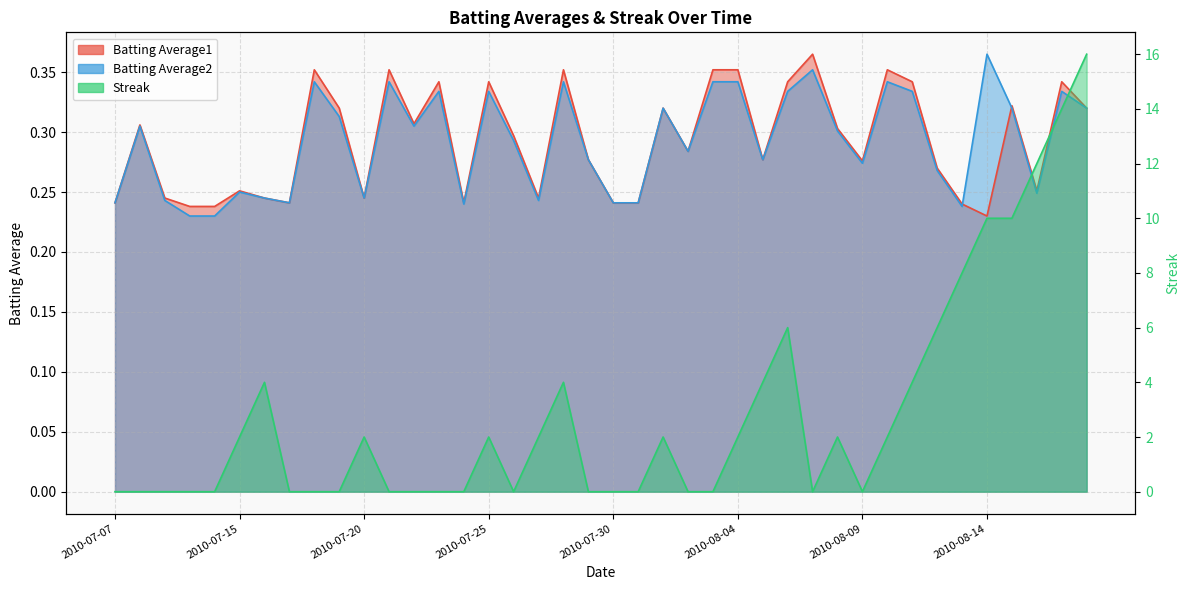

At which category is the sum across all series the highest?

2010-08-18